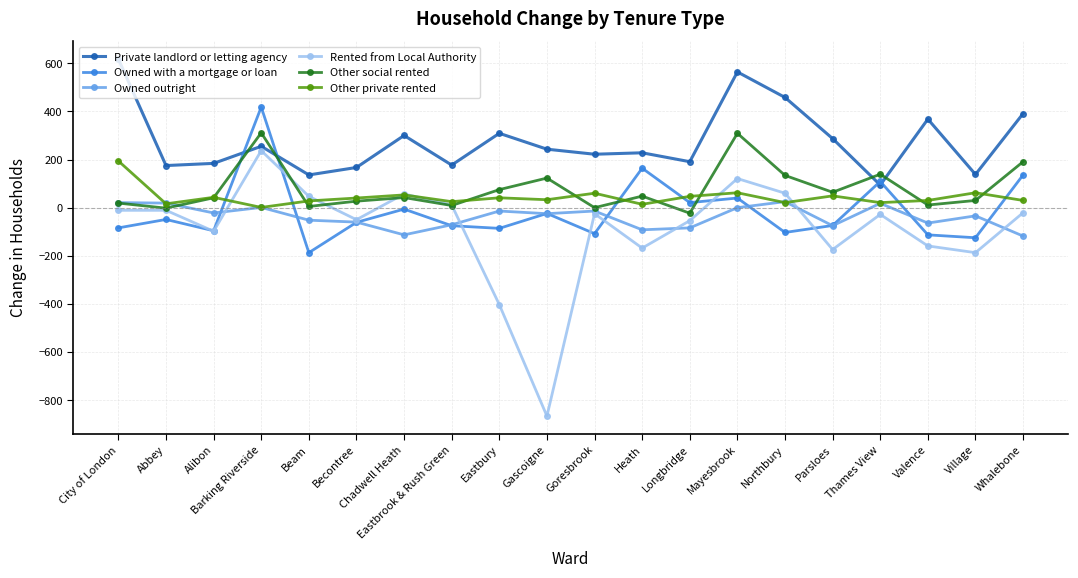

In Other private rented, how many points are lower than both neighbors (excluding endpoints)?

7